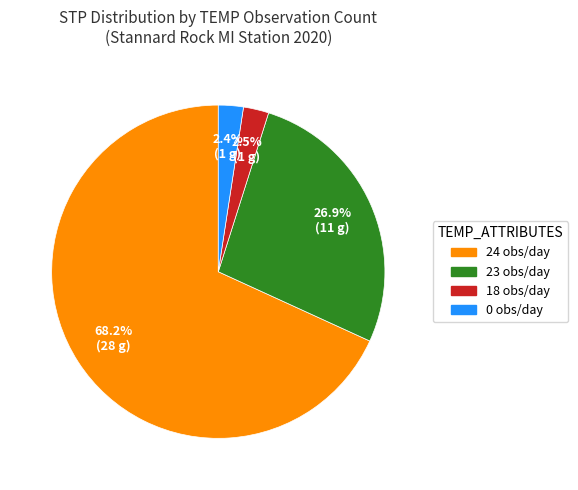

What percentage do 0 obs/day and 18 obs/day together represent?

4.9%